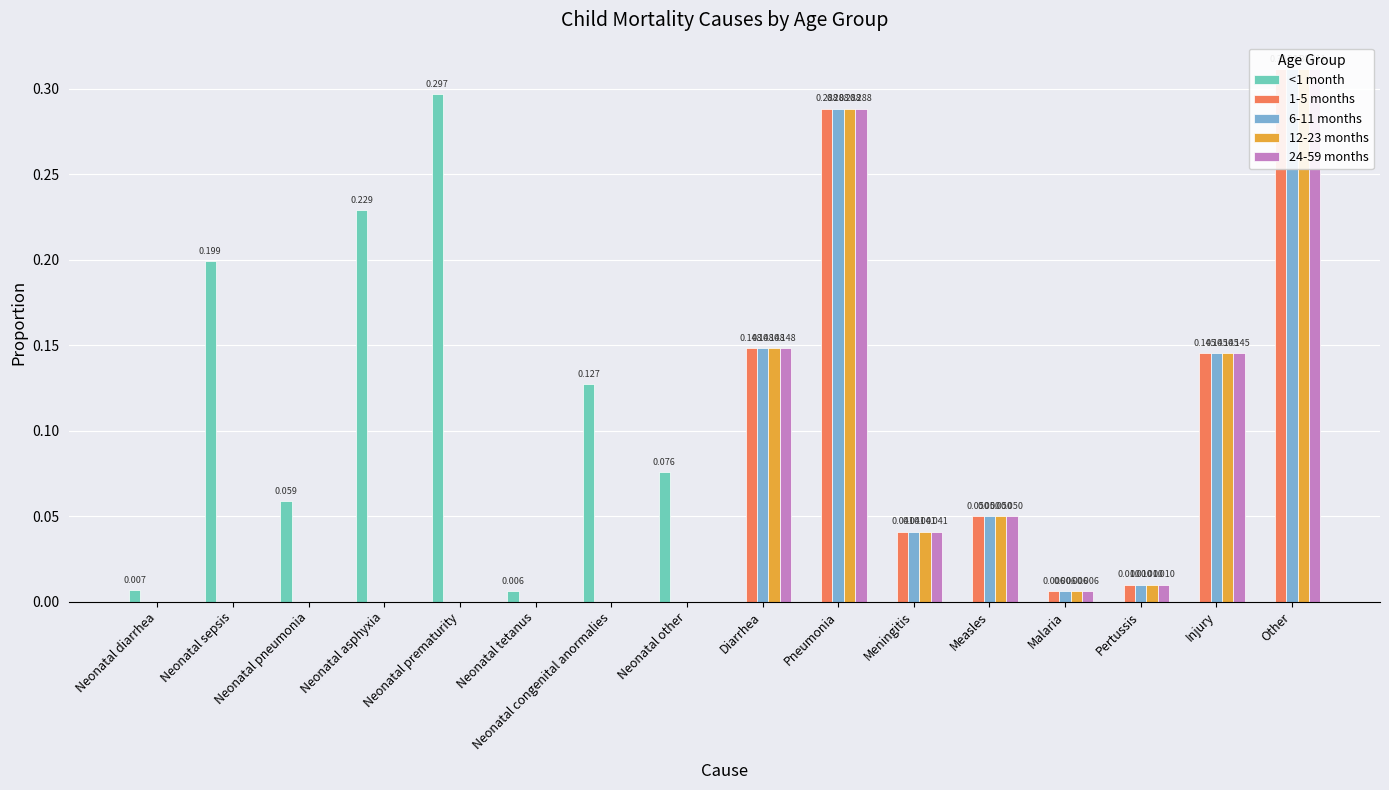

How many data points in 6-11 months are above 0?

8